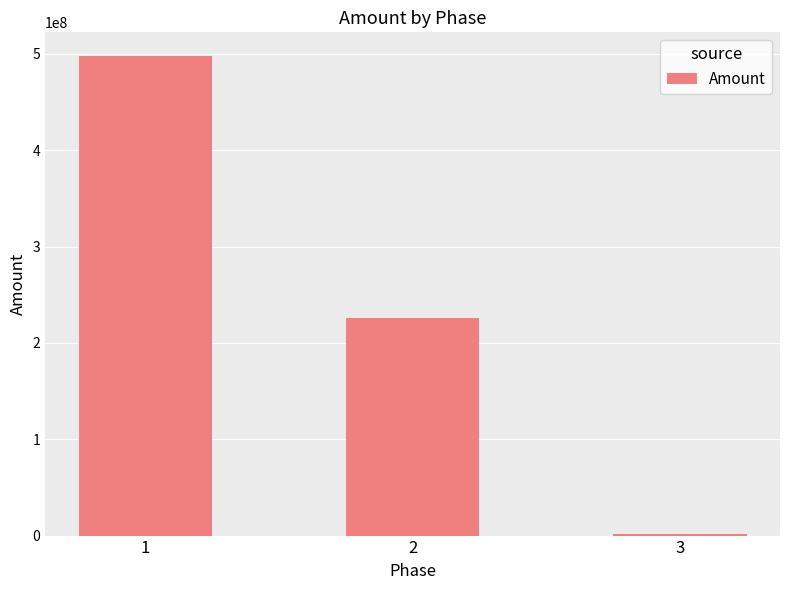

True or false: the data shows 226000000 at 2.

True